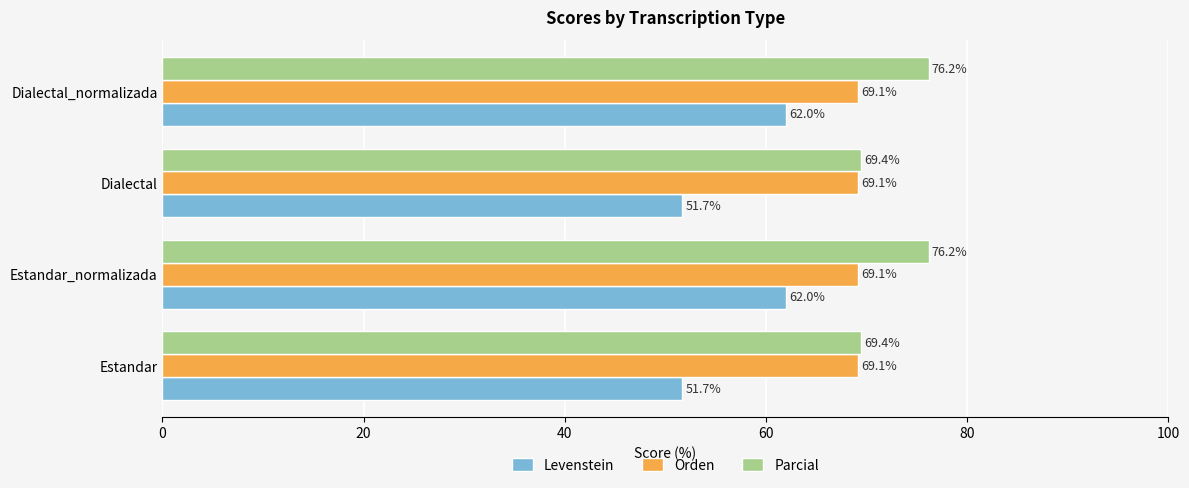

The value of Orden at Dialectal is 69.1. True or false?

True